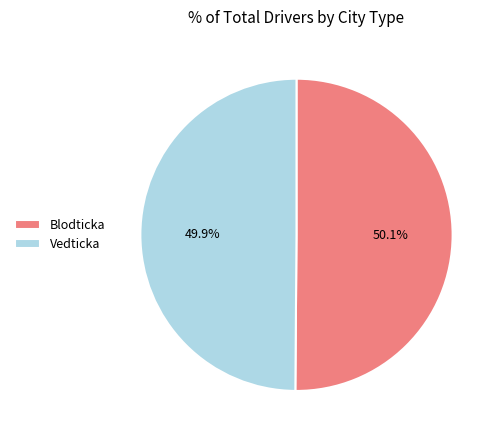

What percentage do Vedticka and Blodticka together represent?

100.0%